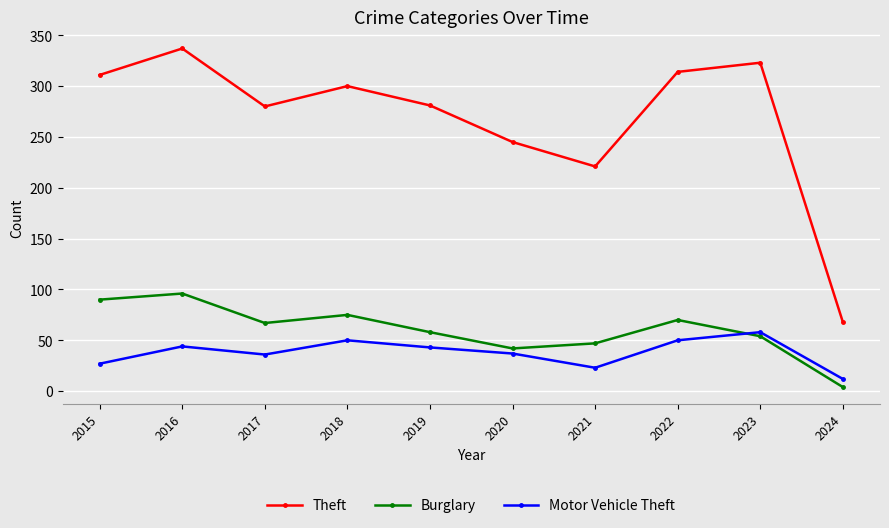

What is the total value across all series at 2022?

434